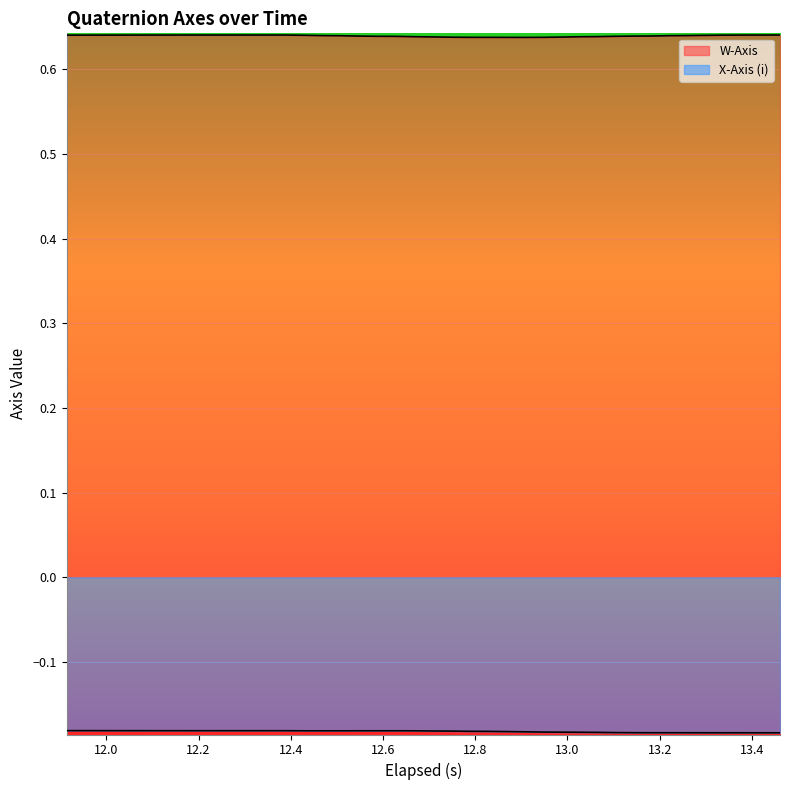

Reading left to right, list all the values displayed in this chart.

W-Axis: 0.6	0.6	0.6	0.6	0.6	0.6	0.6	0.6	0.6	0.6	0.6	0.6	0.6	0.6	0.6	0.6	0.6	0.6	0.6	0.6	0.6	0.6	0.6	0.6	0.6	0.6	0.6	0.6	0.6	0.6	0.6	0.6	0.6	0.6	0.6	0.6	0.6	0.6	0.6	0.6
X-Axis (i): -0.2	-0.2	-0.2	-0.2	-0.2	-0.2	-0.2	-0.2	-0.2	-0.2	-0.2	-0.2	-0.2	-0.2	-0.2	-0.2	-0.2	-0.2	-0.2	-0.2	-0.2	-0.2	-0.2	-0.2	-0.2	-0.2	-0.2	-0.2	-0.2	-0.2	-0.2	-0.2	-0.2	-0.2	-0.2	-0.2	-0.2	-0.2	-0.2	-0.2